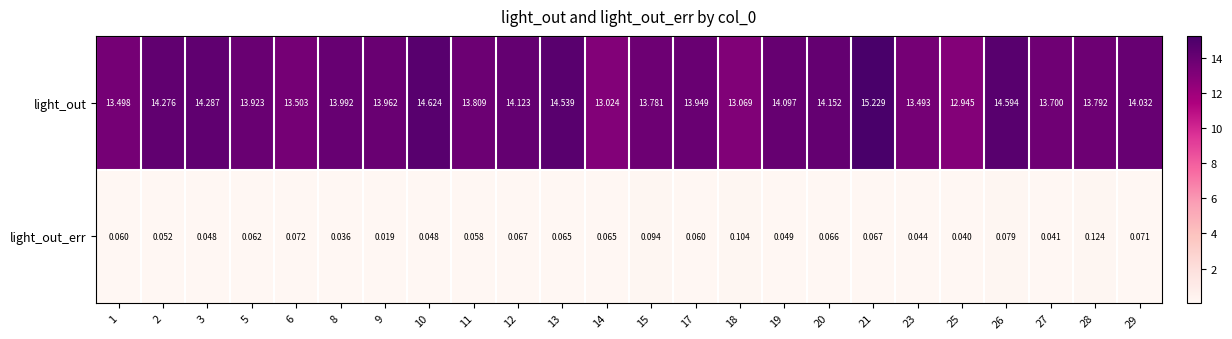

Which series has the largest range (max minus min)?

light_out